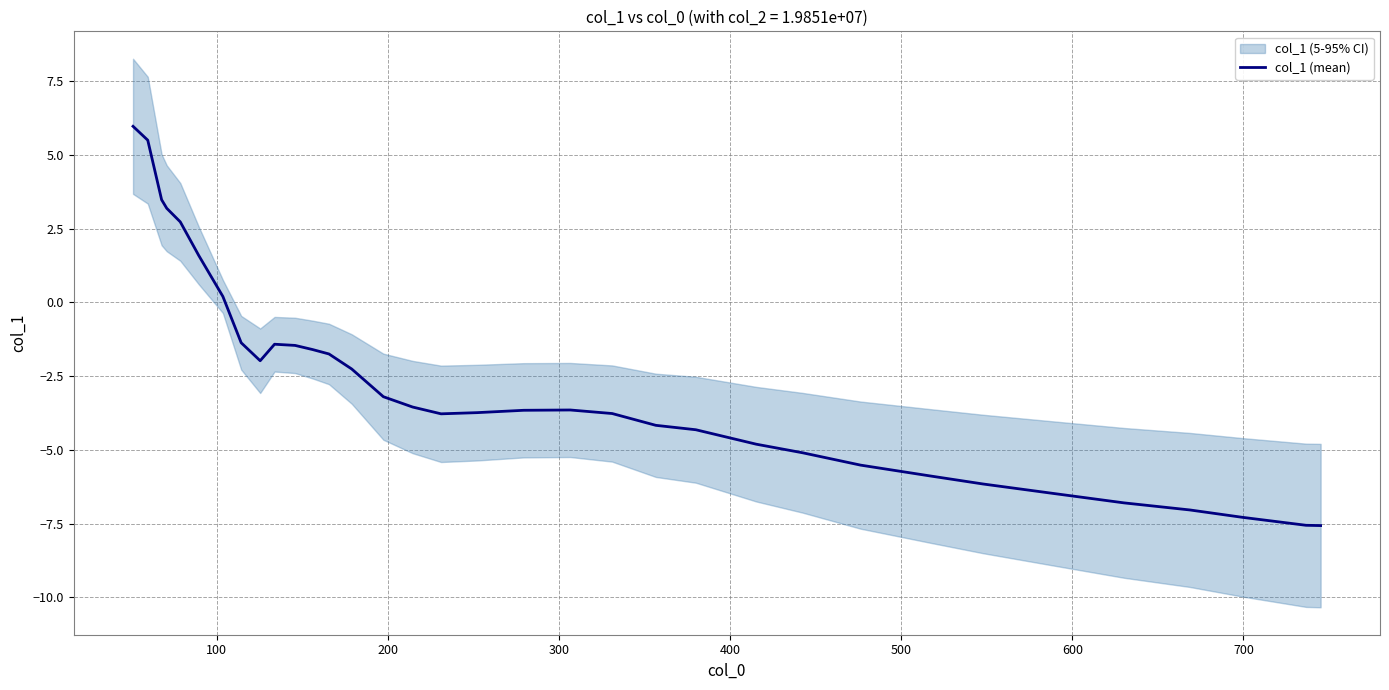

What is the highest value of the col_1 (mean) series?

6.0